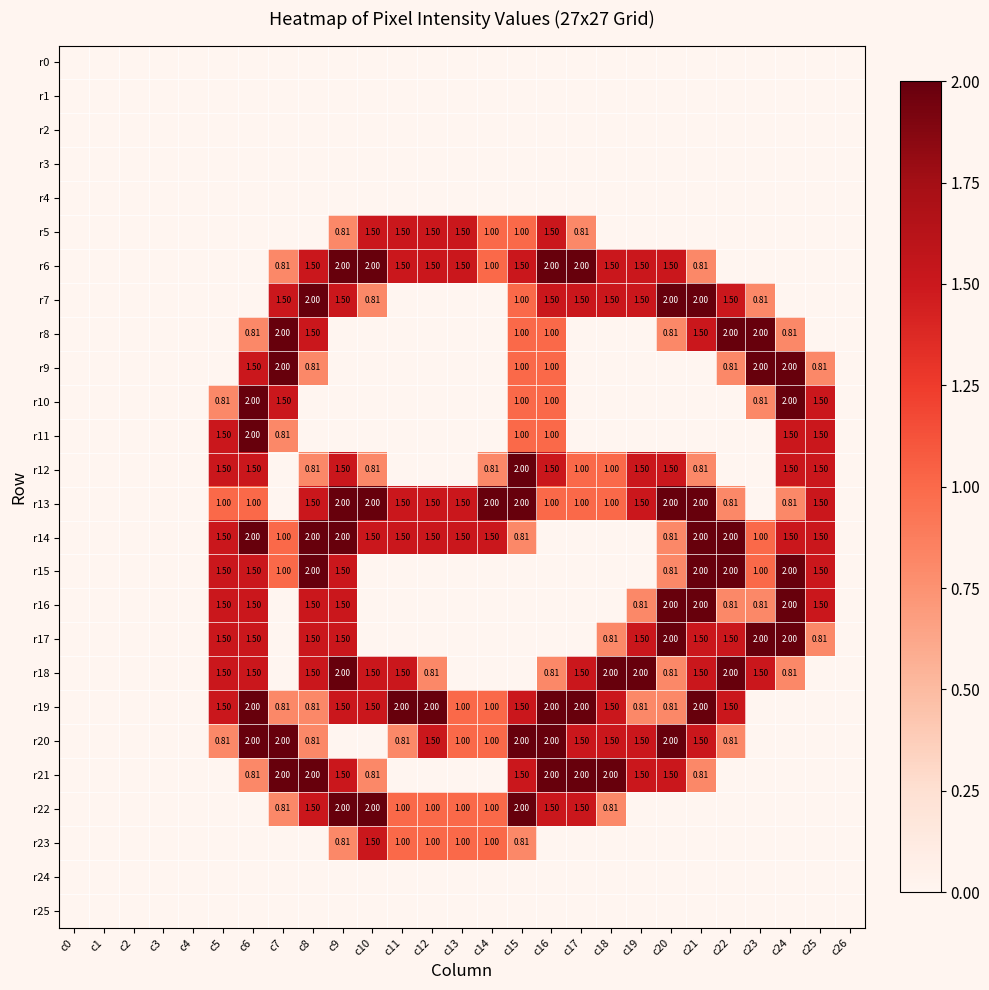

At which category is the sum across all series the highest?

c9